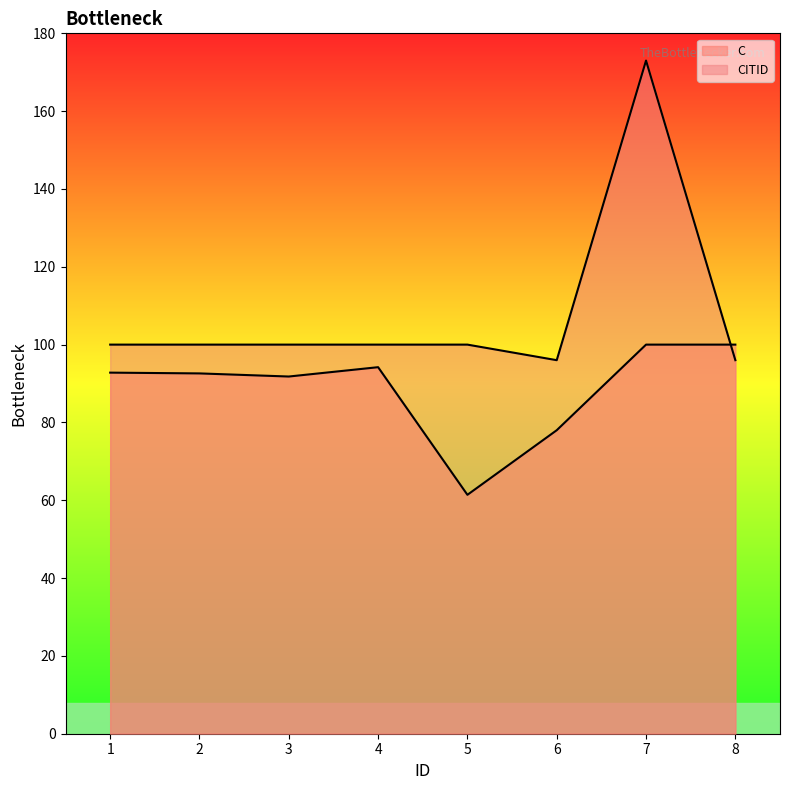

Where do C and CITID first cross each other?

7 and 8